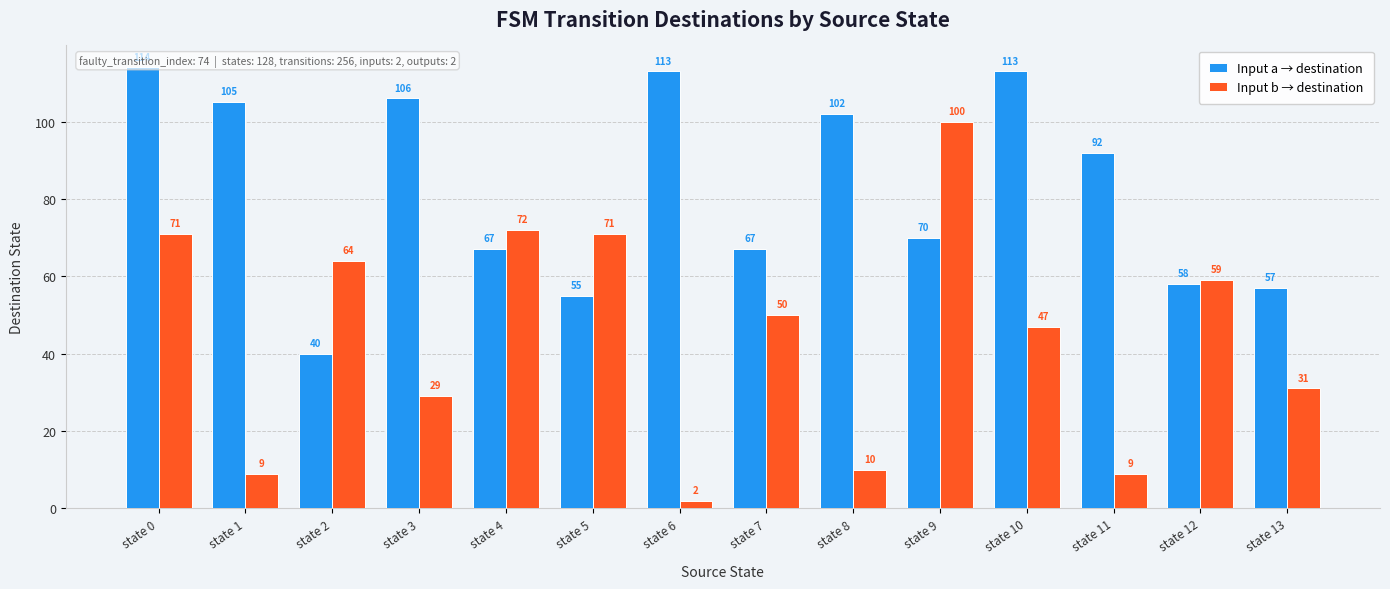

How many data points in Input b → destination are less than 50?

7